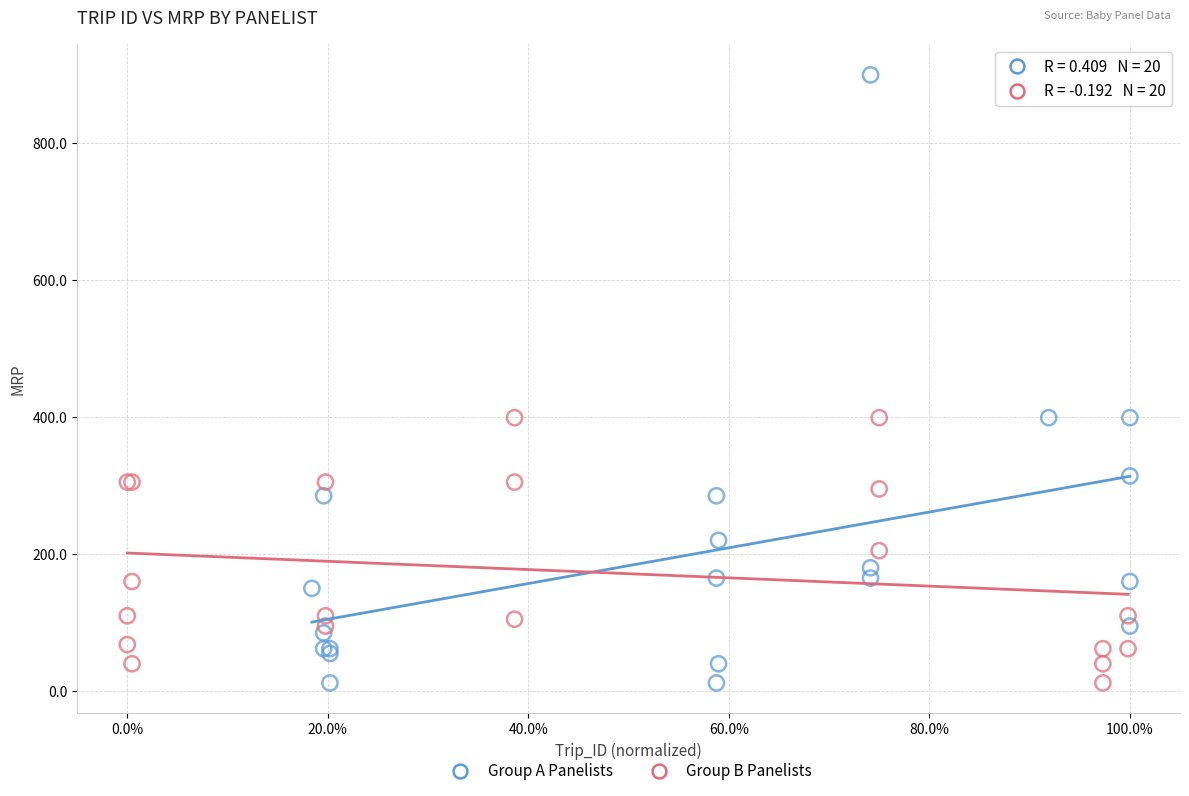

Which series has the widest spread of Y values?

Group A Panelists